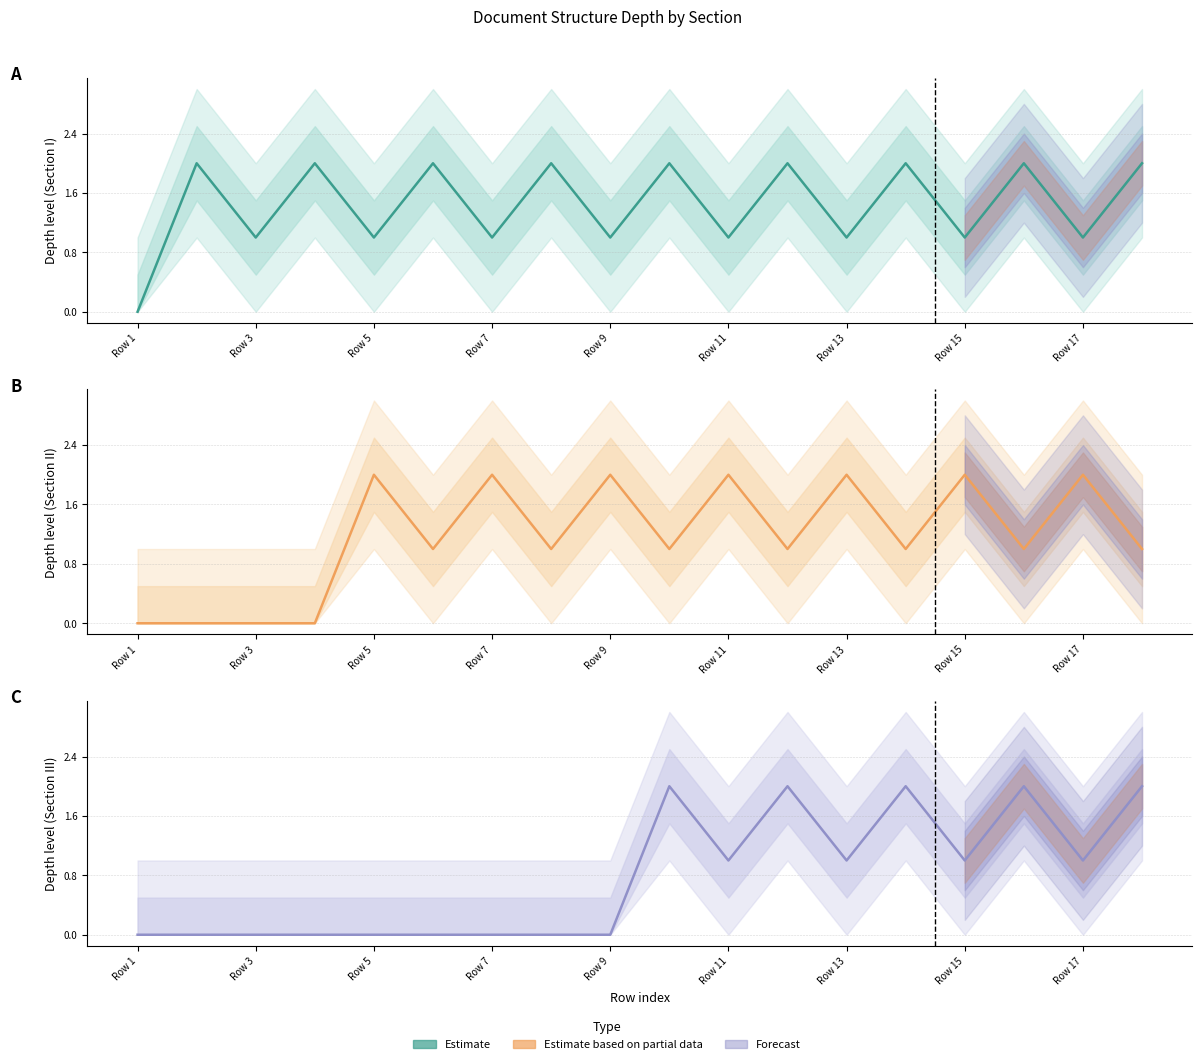

What is the difference between the maximum and minimum values?

2